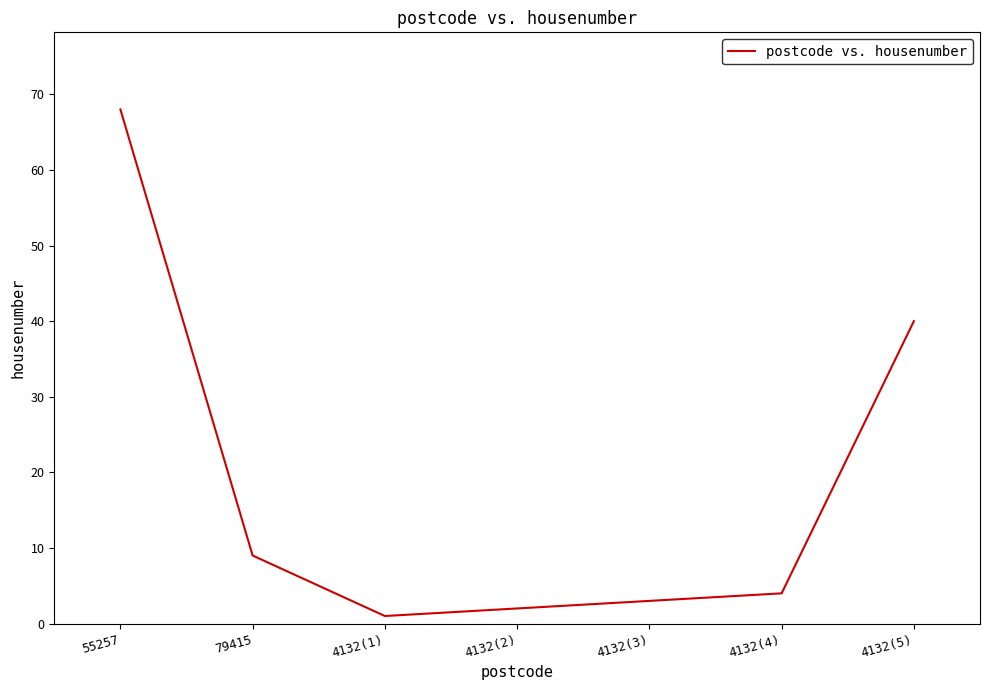

True or false: the data shows 2 at 4132(2).

True